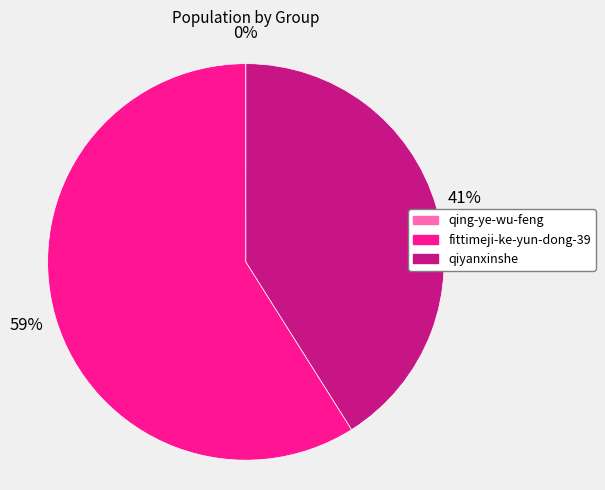

Is there a majority slice in this chart?

Yes